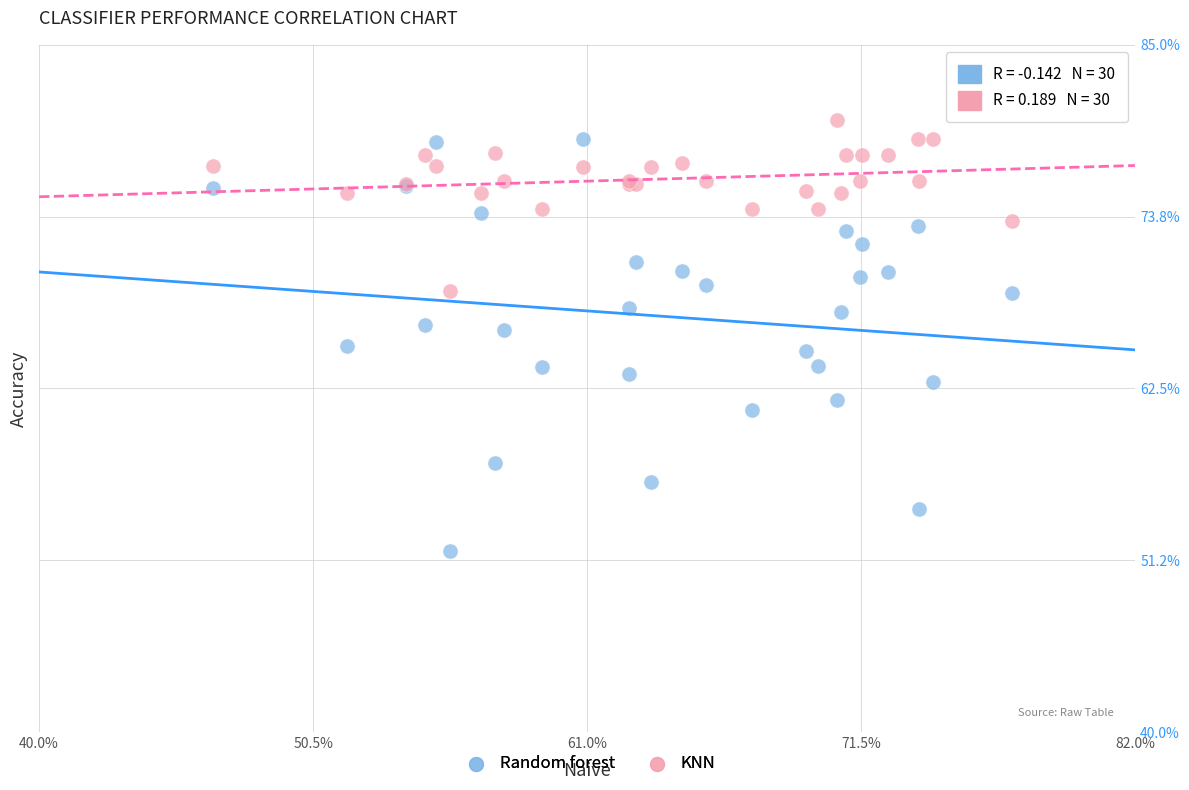

What are all the series names shown in the legend?

Random forest, KNN